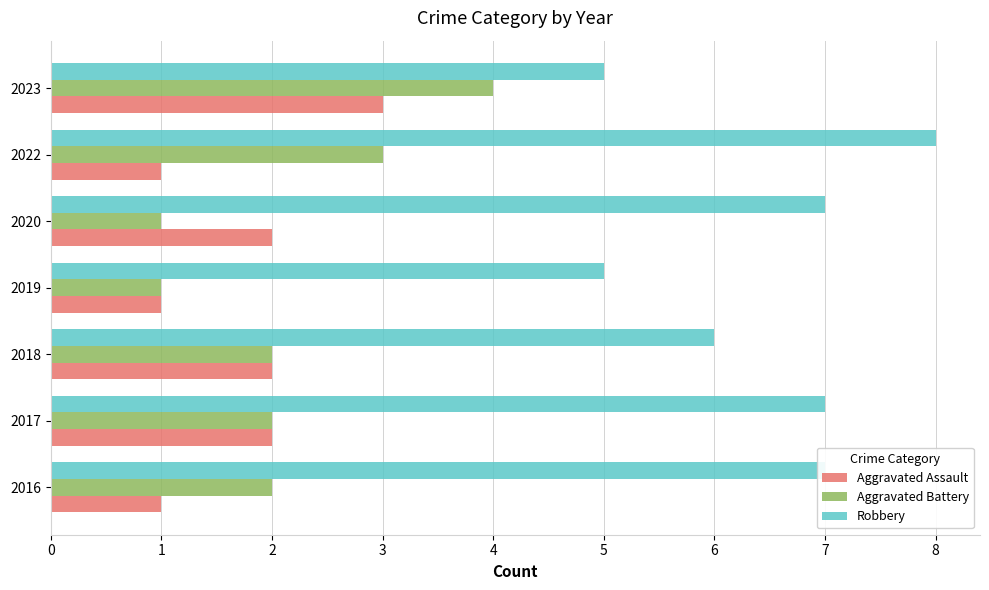

What is the sum of all Aggravated Assault values?

12